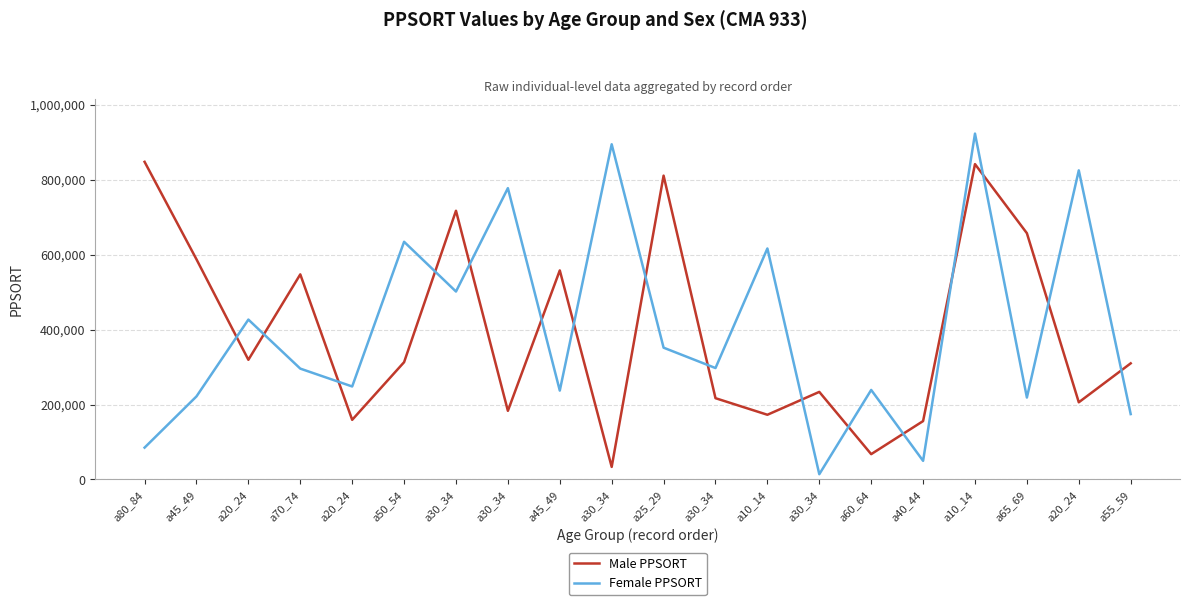

What are all the series names shown in the legend?

Male PPSORT, Female PPSORT